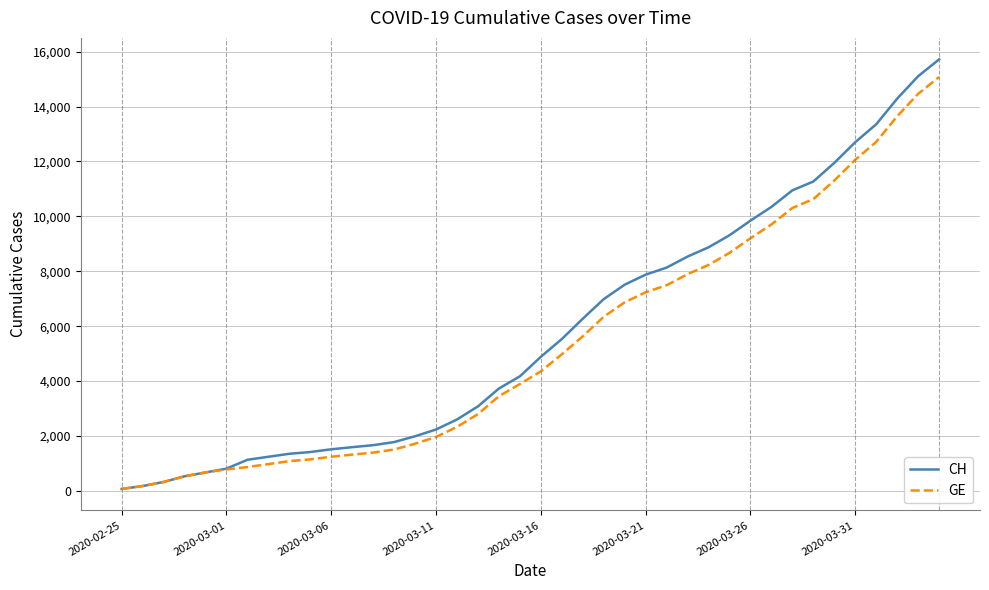

What is the maximum value shown in the chart?

15719